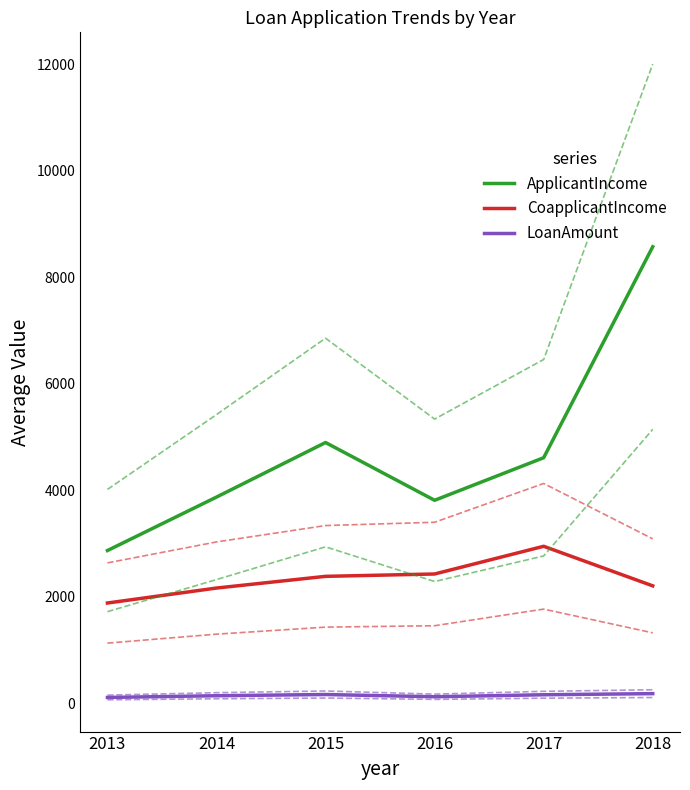

What is the value of the LoanAmount point at the 3rd from the left?

165.2